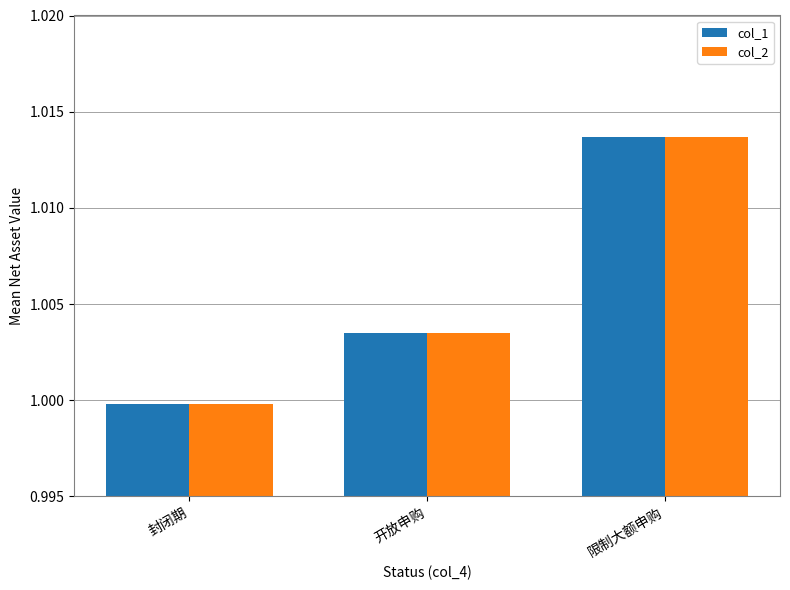

Where is col_2 nearest to the value 1?

封闭期